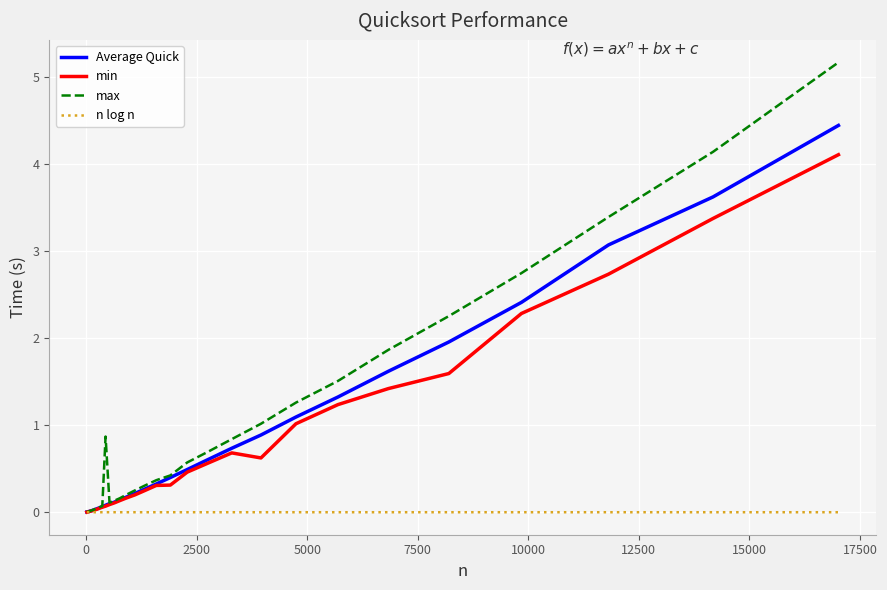

Which series has the widest spread of values?

max